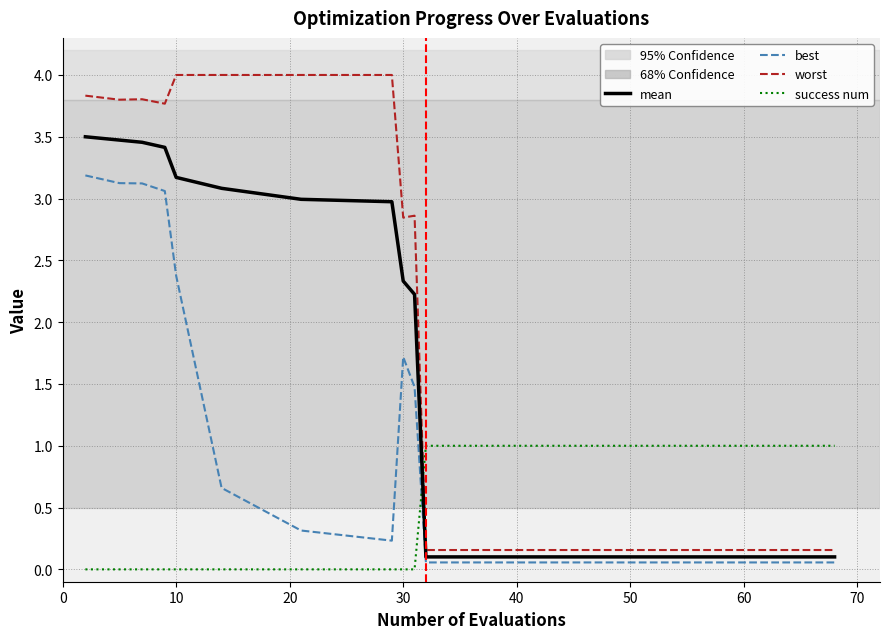

How many lines are shown in the chart?

4